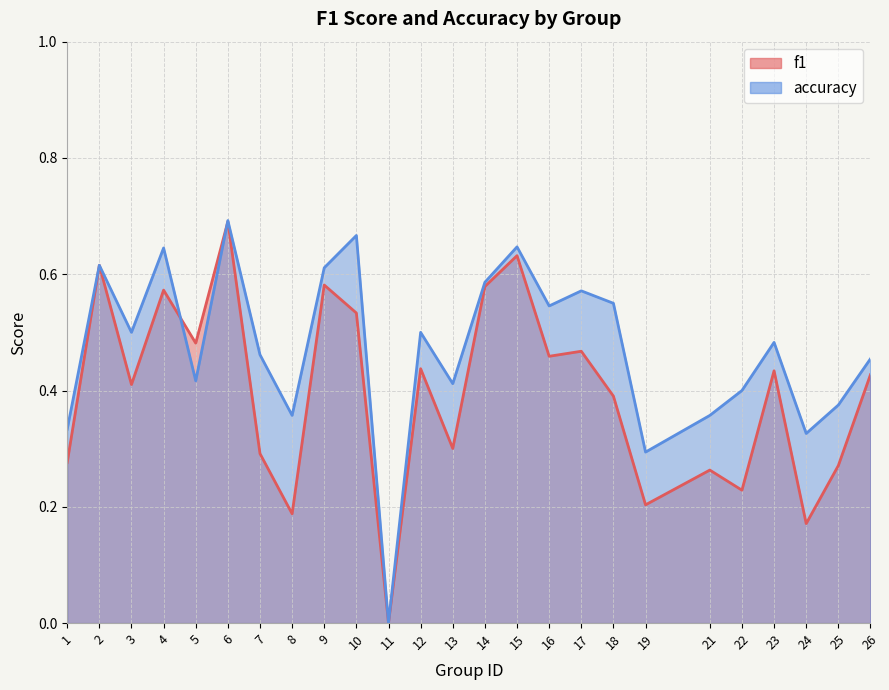

Which category has the highest value in the accuracy series?

6